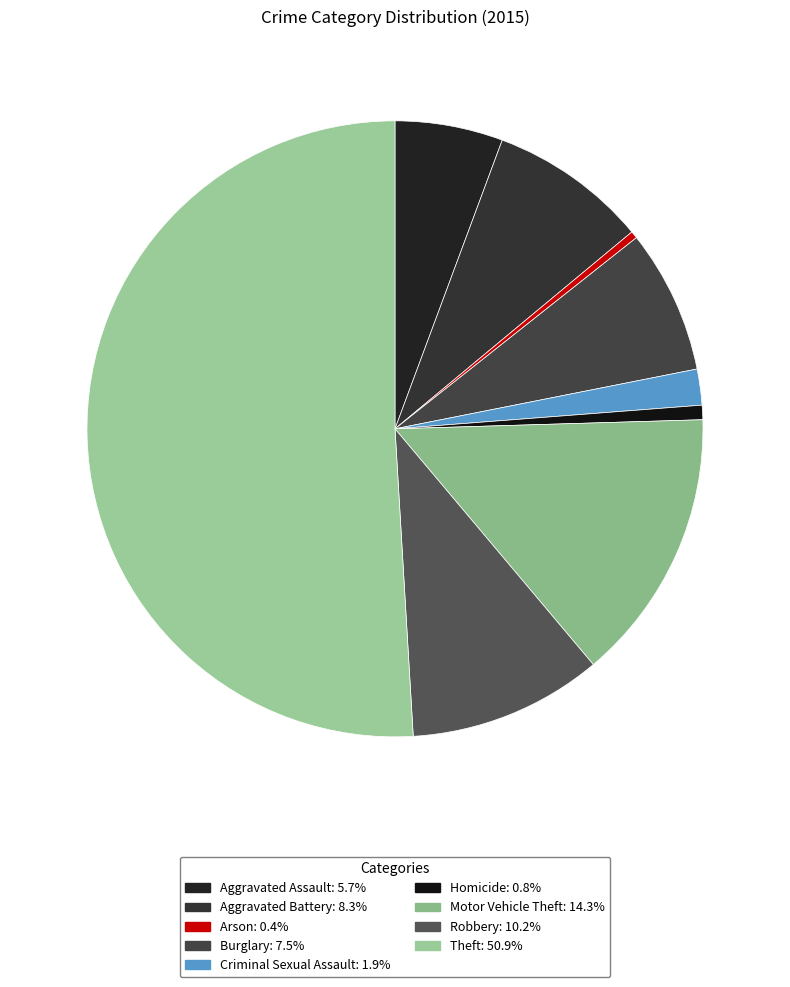

True or false: Aggravated Battery accounts for 1% of the total.

False